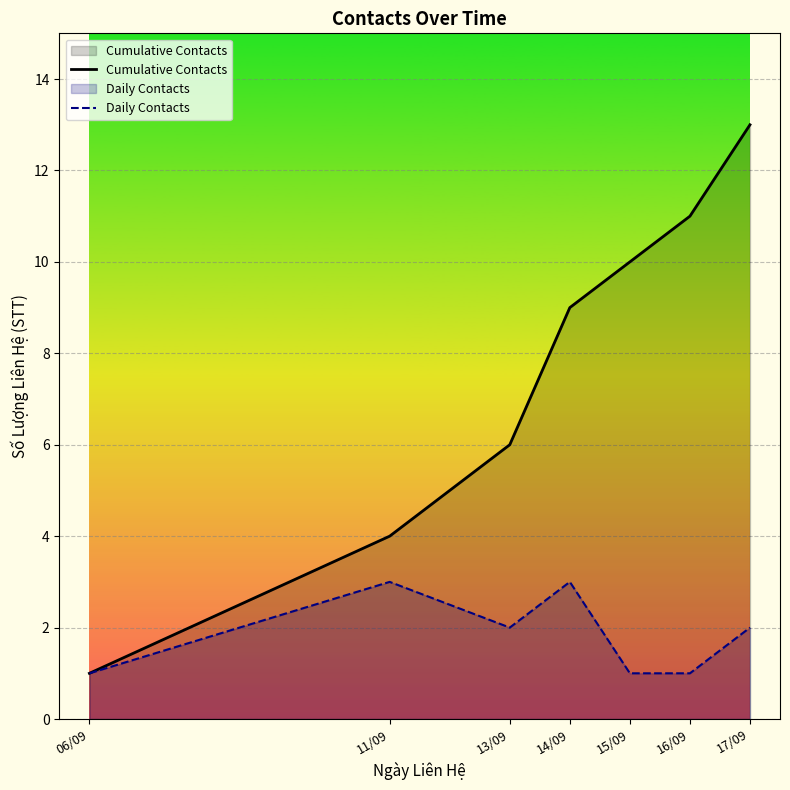

Count the Daily Contacts values in the range 1 to 3.

7